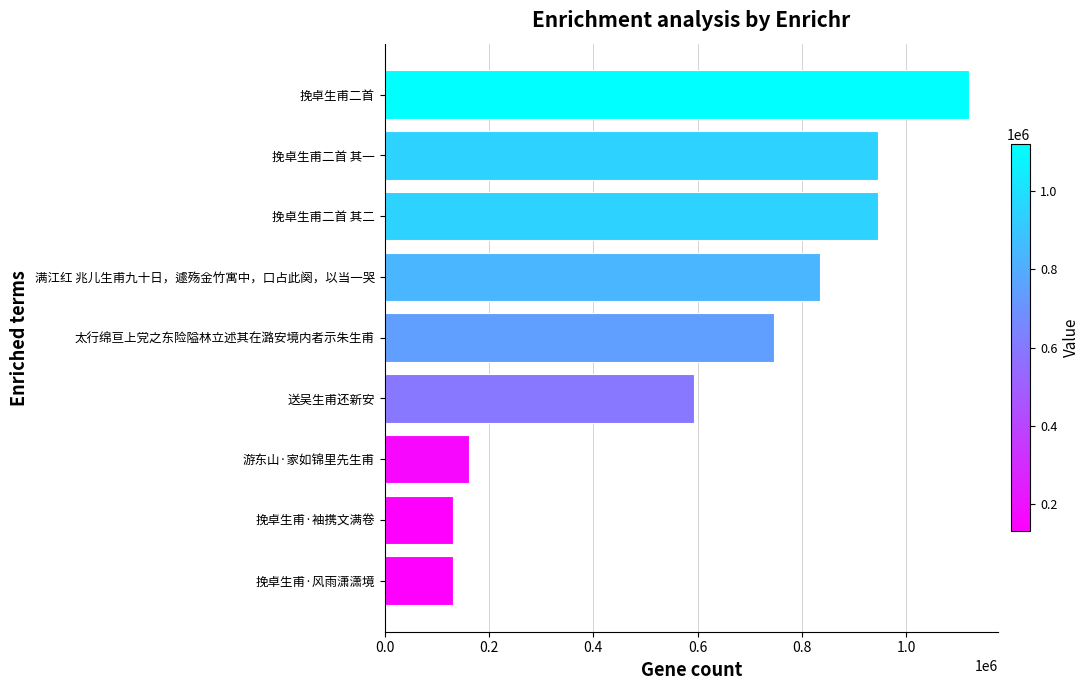

Count the number of categories in the chart.

9